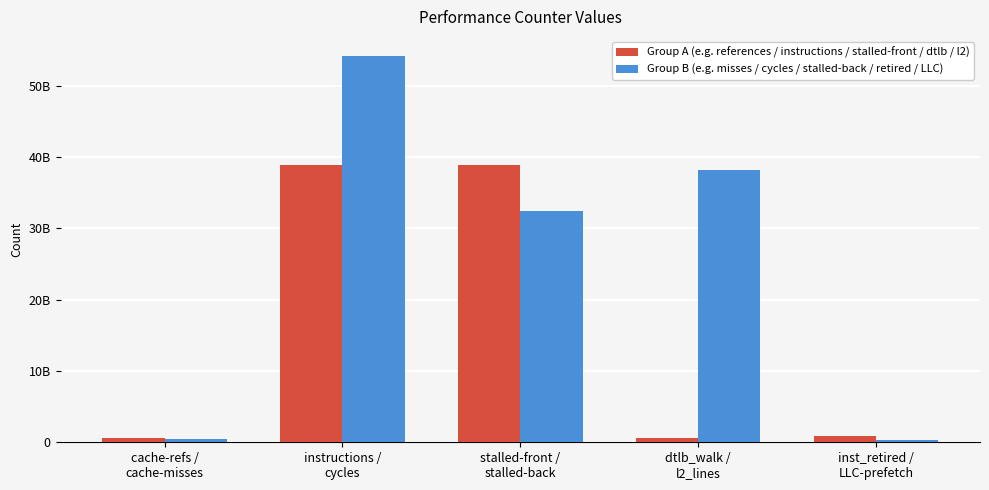

Is the value of Group A (e.g. references / instructions / stalled-front / dtlb / l2) at dtlb_walk /
l2_lines greater than the value of Group B (e.g. misses / cycles / stalled-back / retired / LLC) at inst_retired /
LLC-prefetch?

Yes